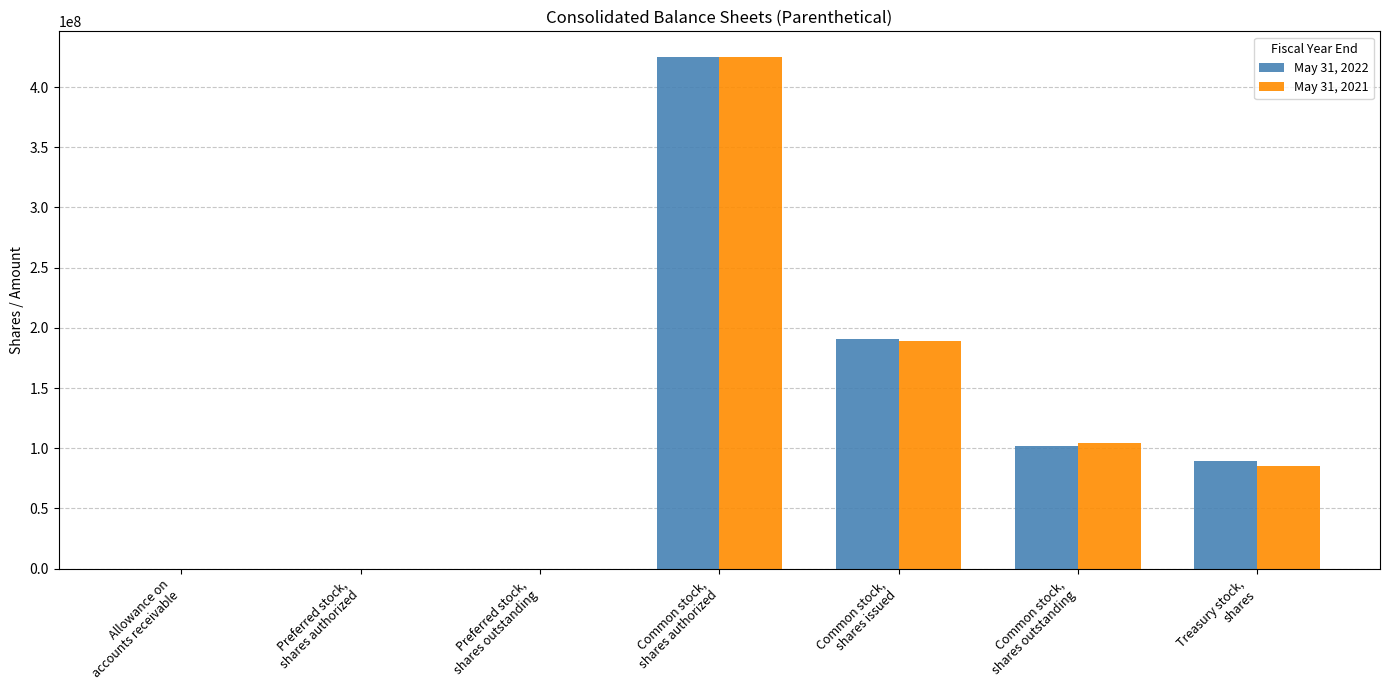

Is the value of May 31, 2022 at Preferred stock,
shares outstanding greater than the value of May 31, 2021 at Common stock,
shares authorized?

No